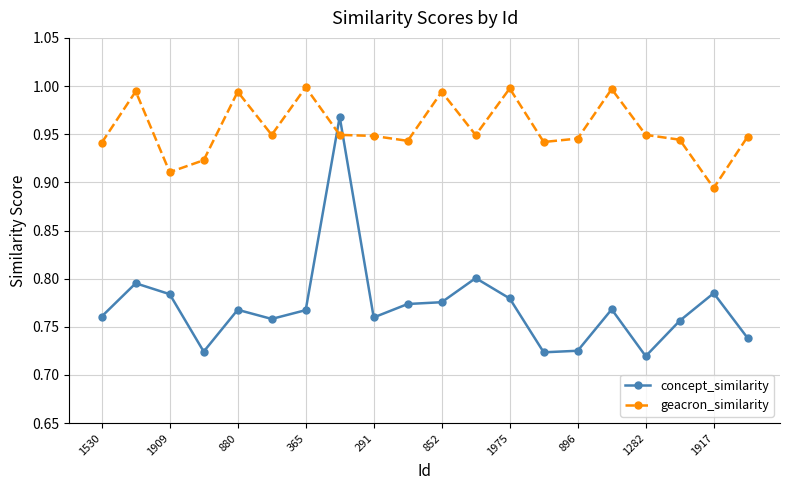

True or false: geacron_similarity has more than 1 interior local peaks.

True